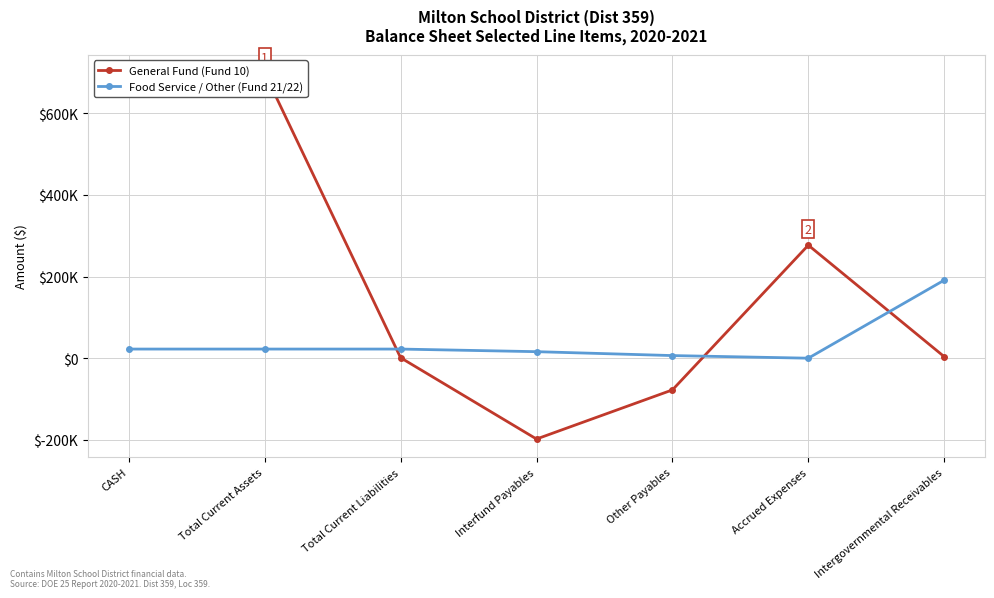

How many intersections are there between Food Service / Other (Fund 21/22) and General Fund (Fund 10)?

3